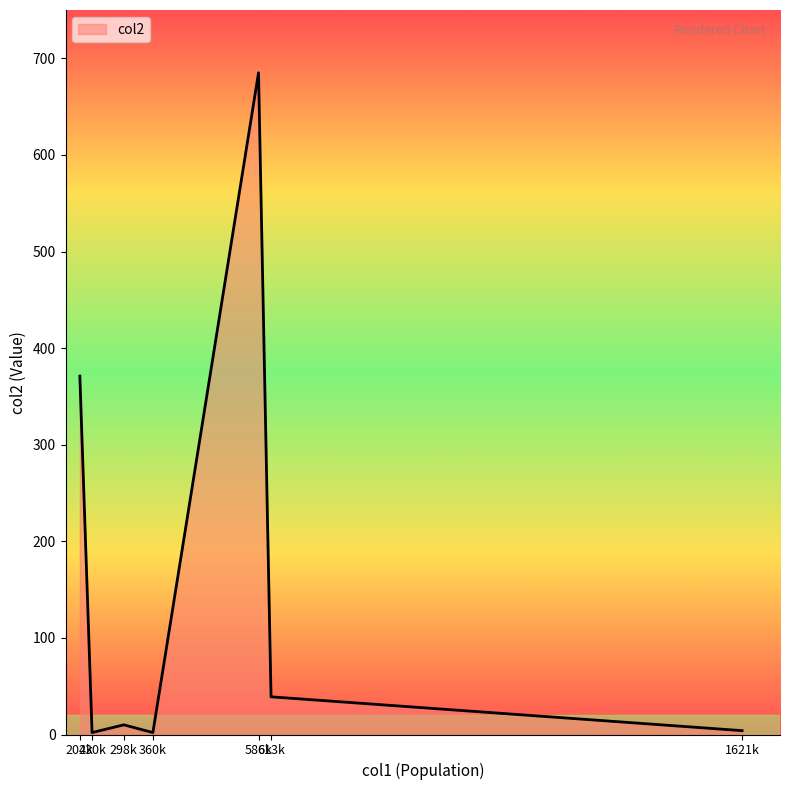

Where does the data first go above 10?

204k